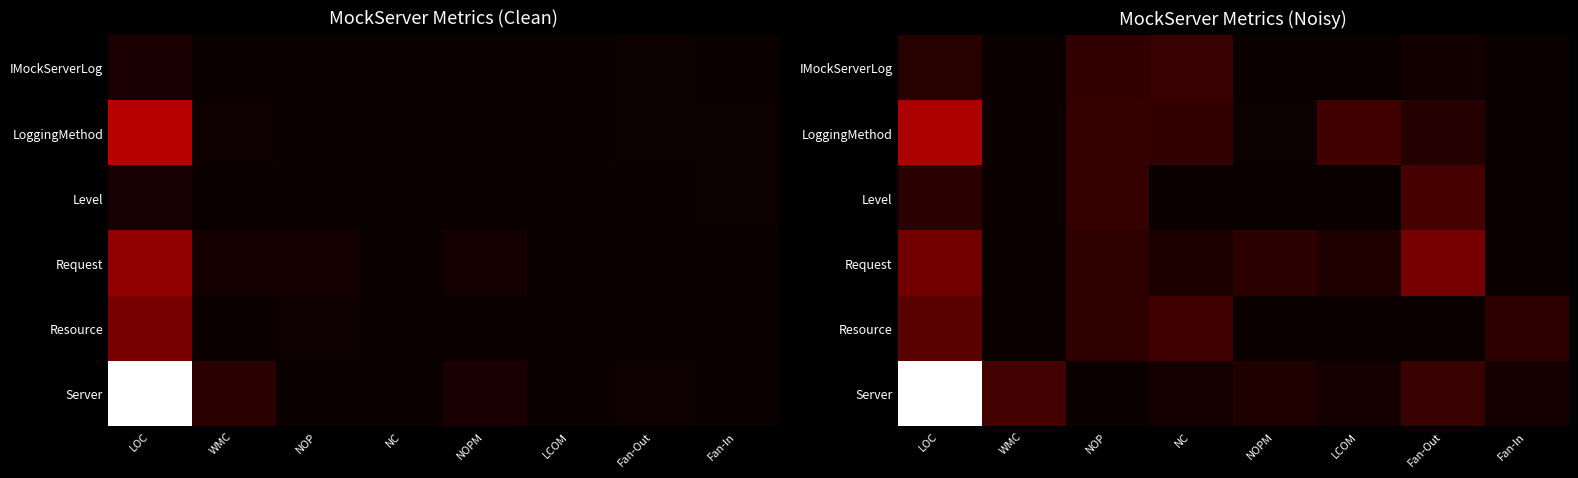

What is the total value across all series at LCOM?

52.2